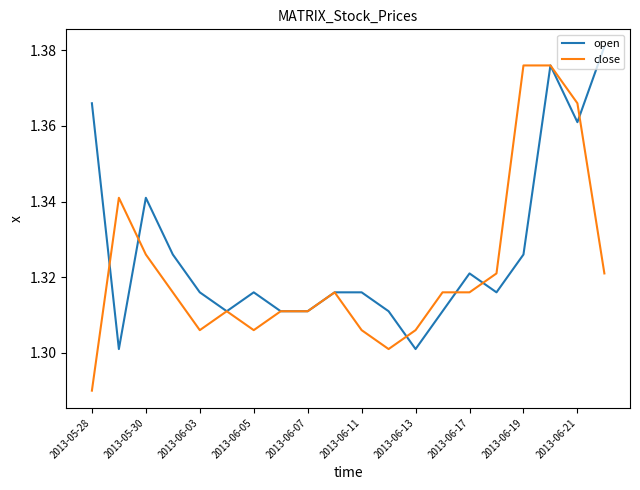

Which series has the largest range (max minus min)?

close